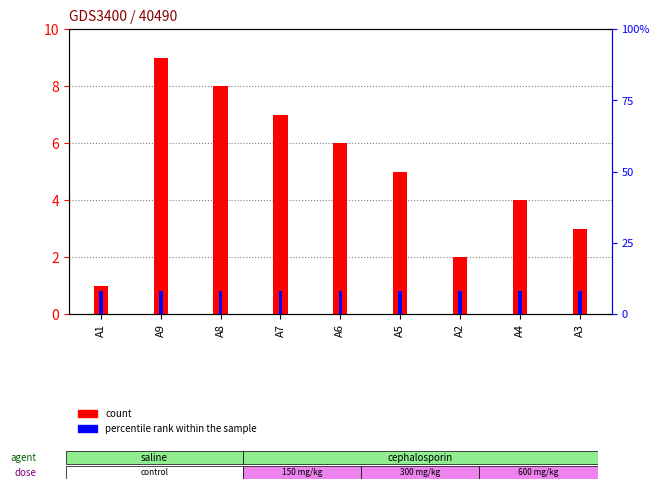

Is the value of count at A3 greater than the value of percentile rank within the sample at A9?

Yes